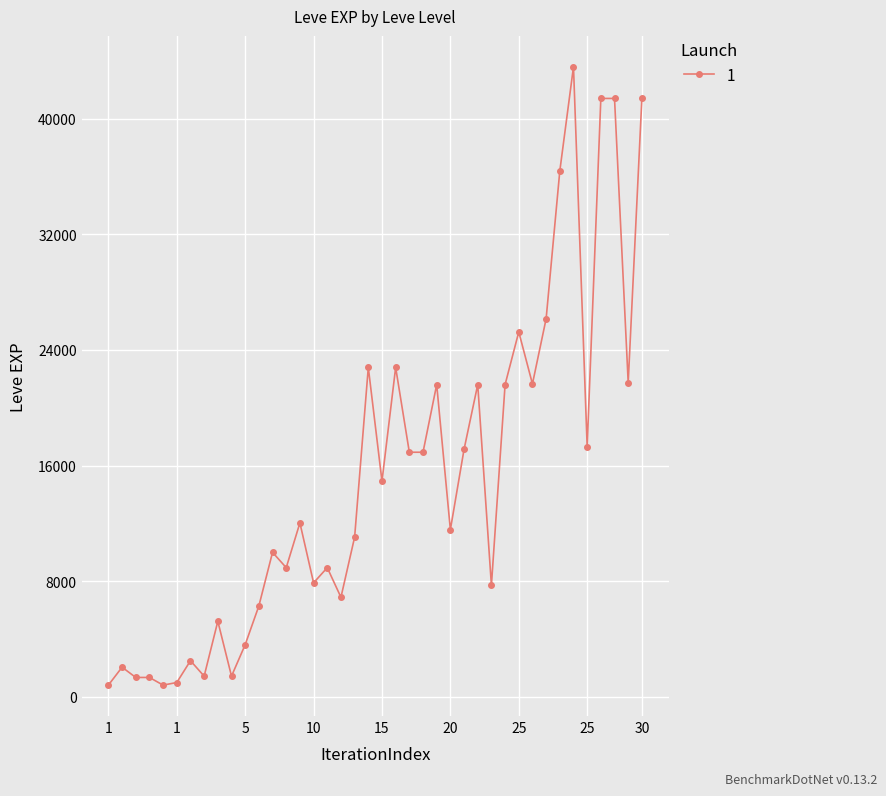

What is the value of the 22nd point from the left?

22790